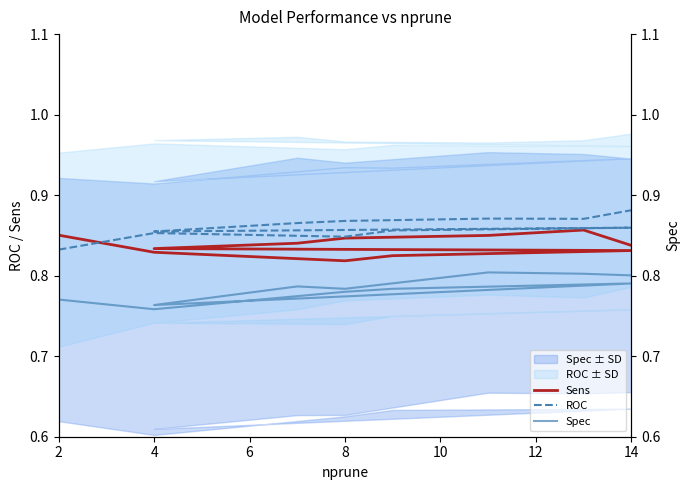

Between 2 and 4, which series saw the biggest shift?

ROC